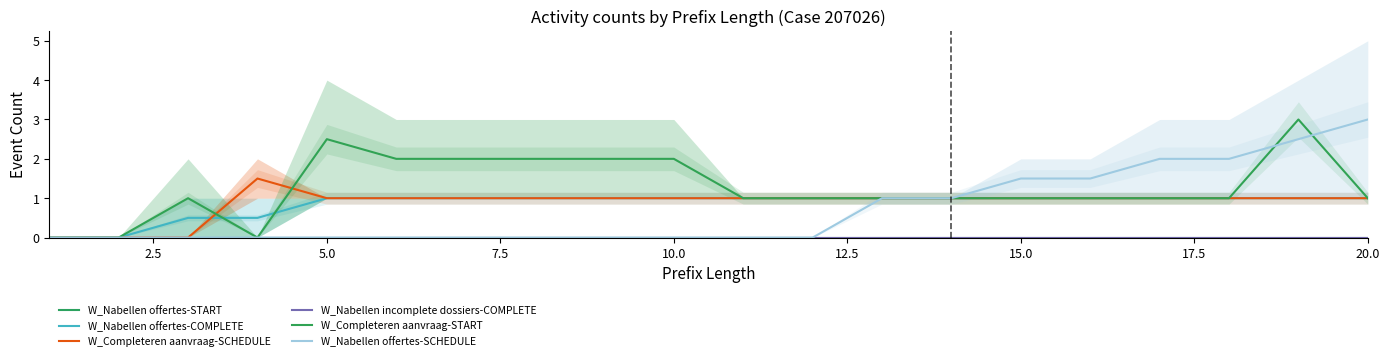

The W_Nabellen incomplete dossiers-COMPLETE series shows 0.0 at 20.0. True or false?

True